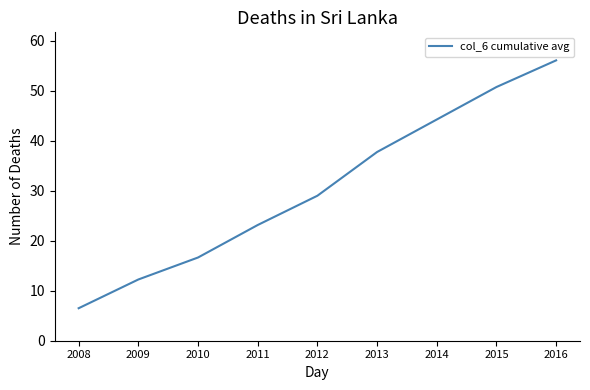

What value does the data have at 2013?

37.8